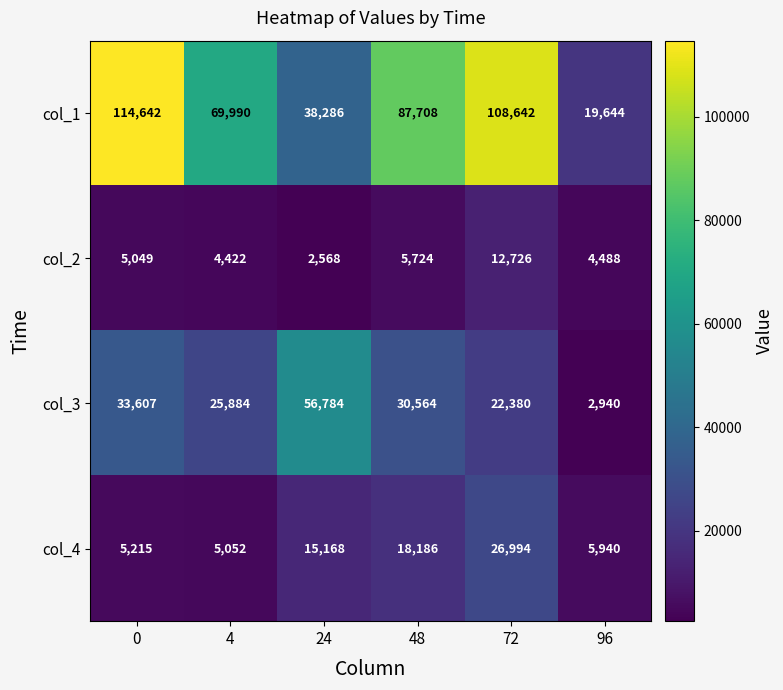

Is it true that col_2 equals 3040 at 72?

False